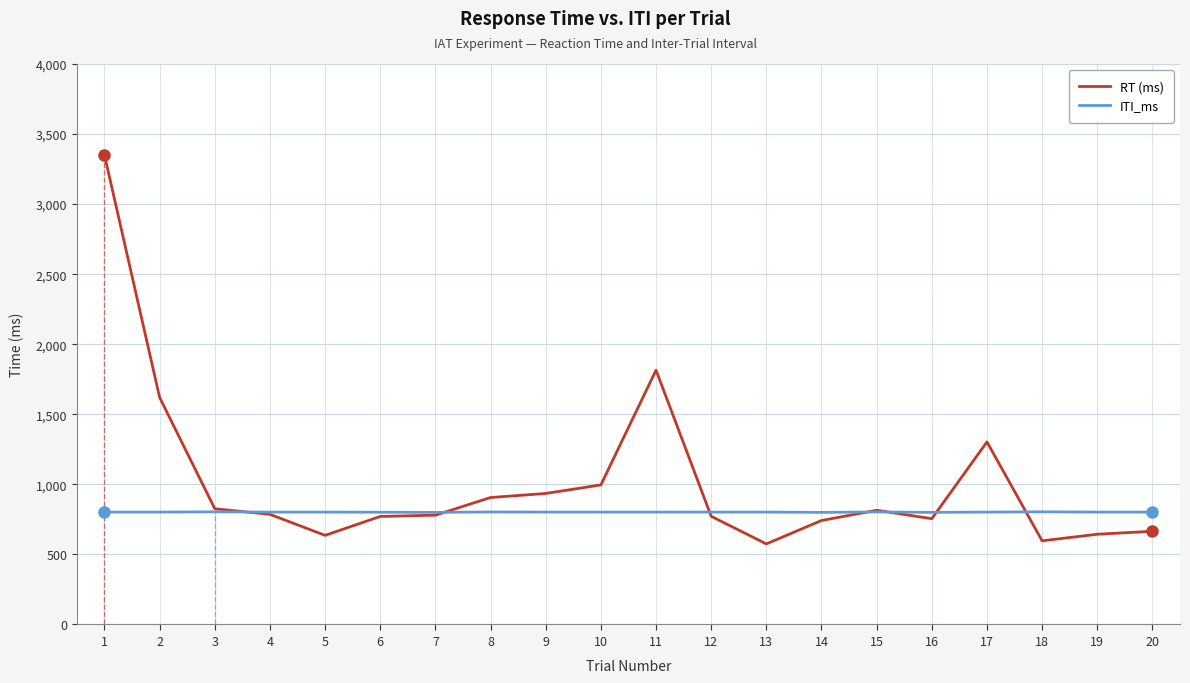

What is the lowest value of the ITI_ms series?

800